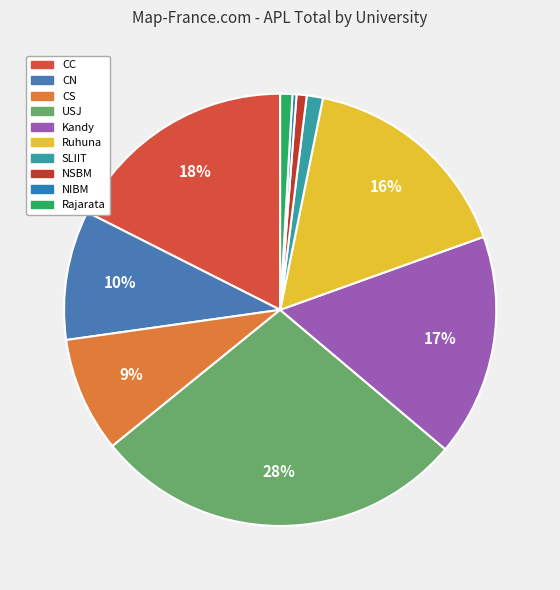

Between NIBM and Kandy, which is larger?

Kandy